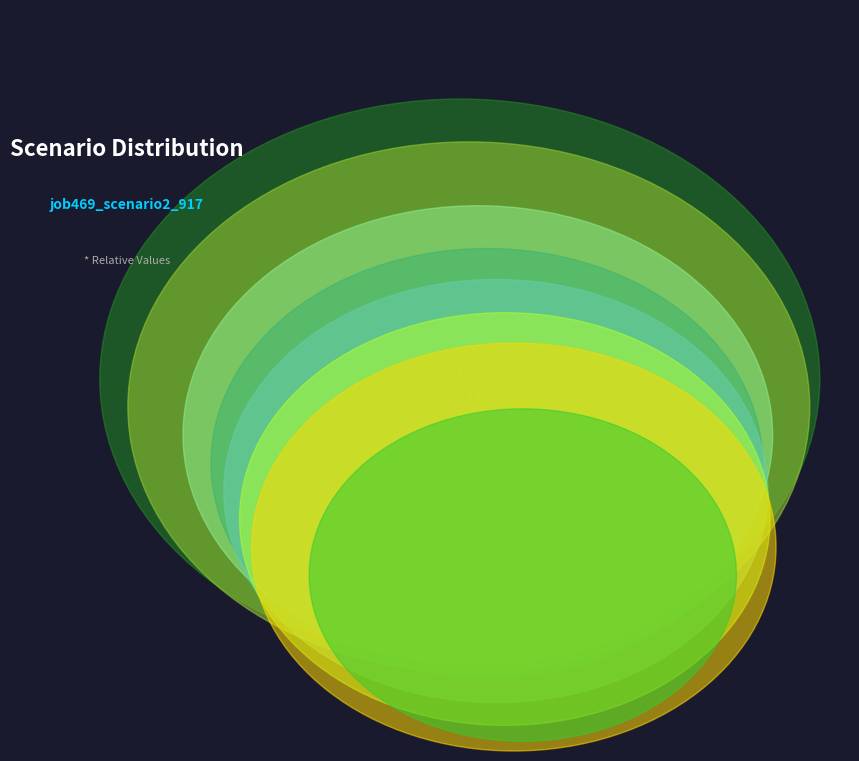

What percentage is the B54 slice, to the nearest percent?

5%